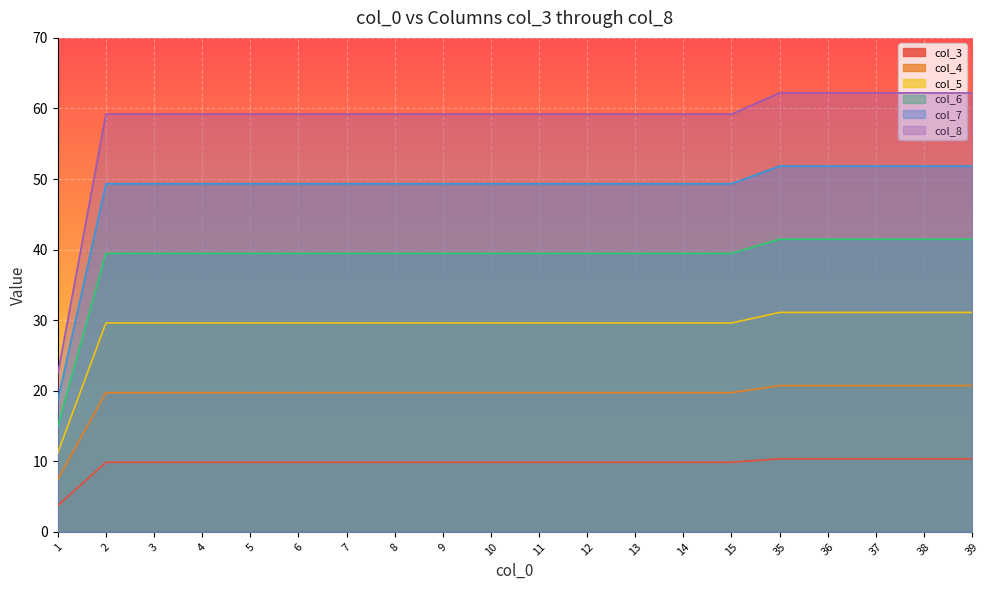

What is the highest value of the col_6 series?

41.5